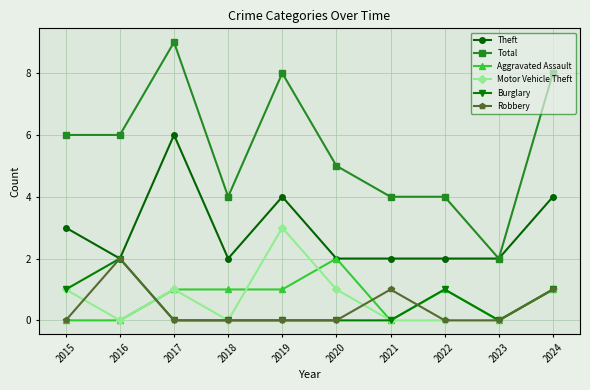

Is it true that Theft equals 1 at 2022?

False